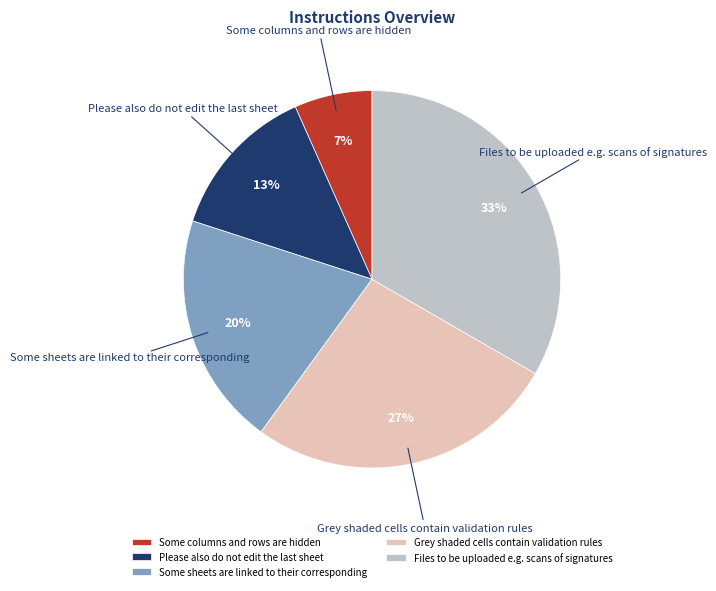

How many segments does this pie chart have?

5